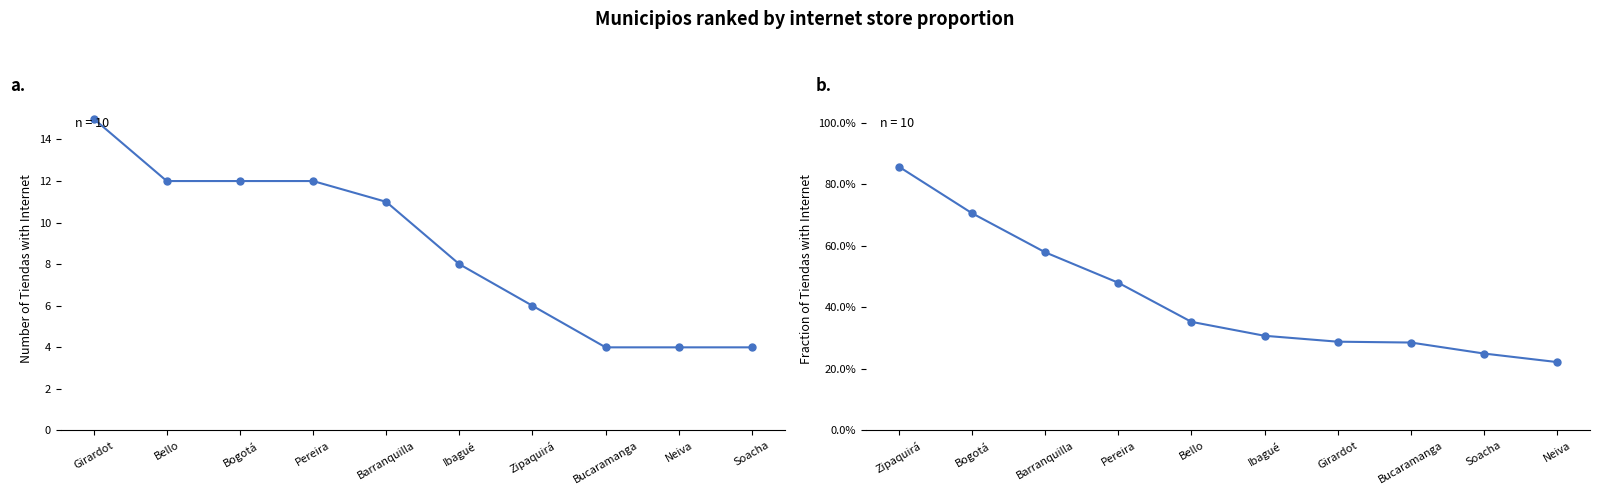

Which category has the highest value in the tiendas_internet series?

Girardot